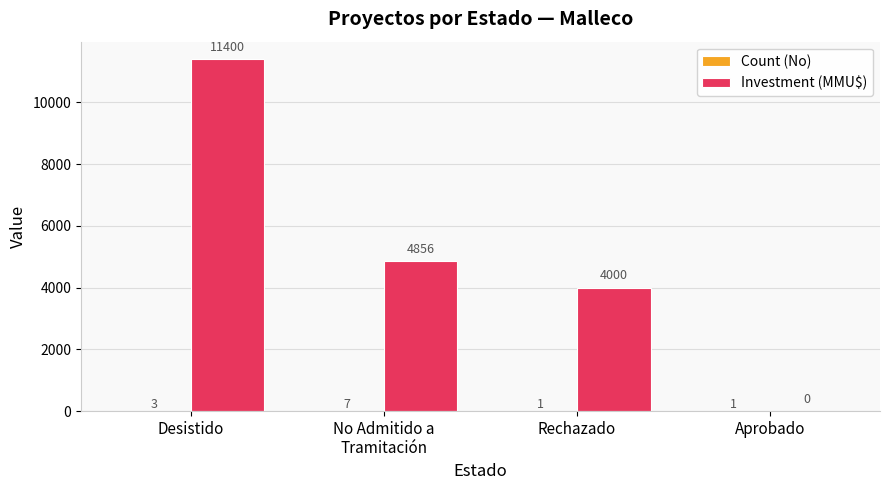

Is it true that Investment (MMU$) equals 6830 at Aprobado?

False